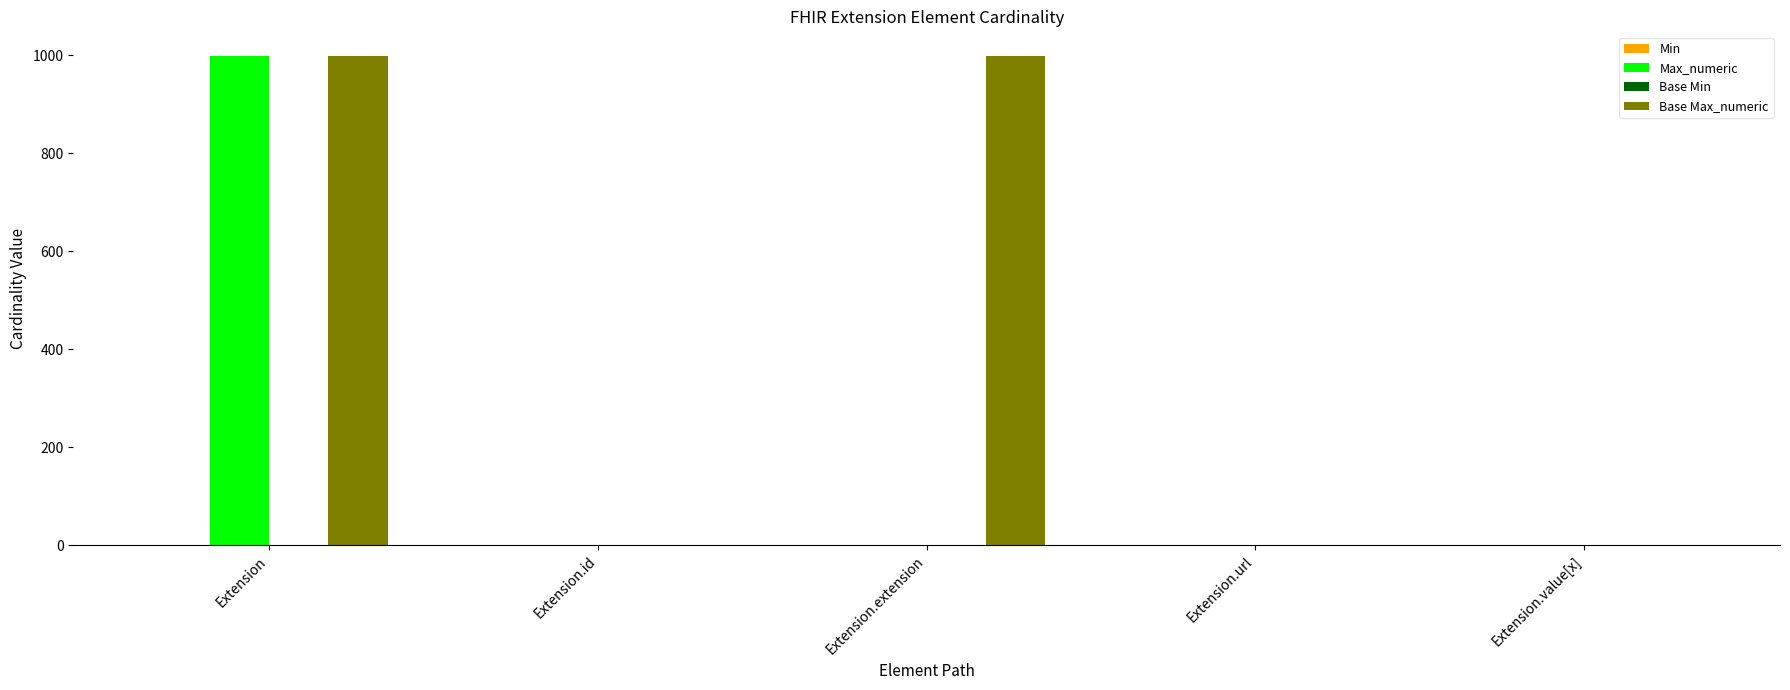

True or false: Max_numeric has a value of -626 at Extension.extension.

False